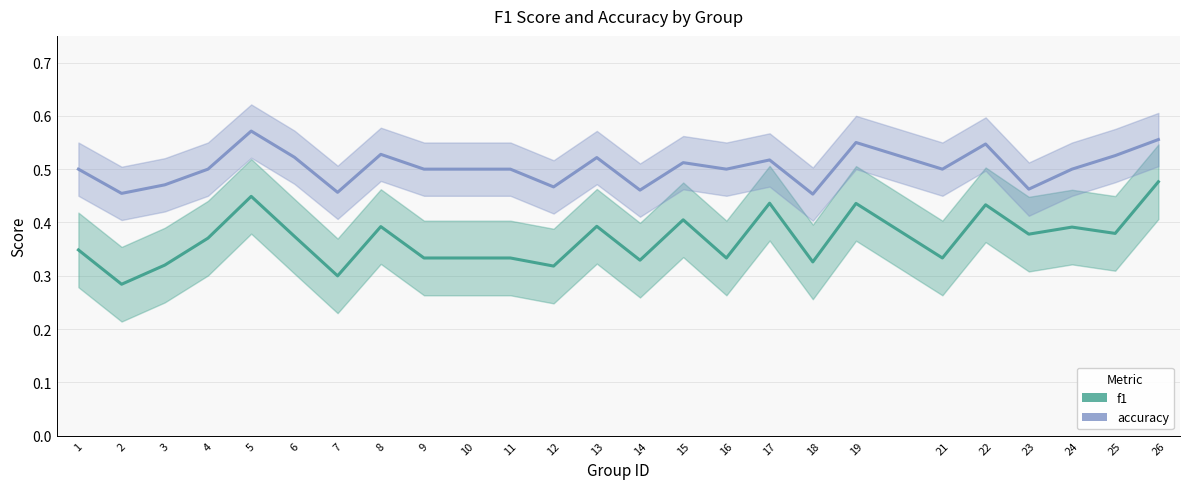

Reading right to left, transcribe all the data shown in this chart.

f1: 0.5	0.4	0.4	0.4	0.4	0.3	0.4	0.3	0.4	0.3	0.4	0.3	0.4	0.3	0.3	0.3	0.3	0.4	0.3	0.4	0.4	0.4	0.3	0.3	0.3
accuracy: 0.6	0.5	0.5	0.5	0.5	0.5	0.6	0.5	0.5	0.5	0.5	0.5	0.5	0.5	0.5	0.5	0.5	0.5	0.5	0.5	0.6	0.5	0.5	0.5	0.5